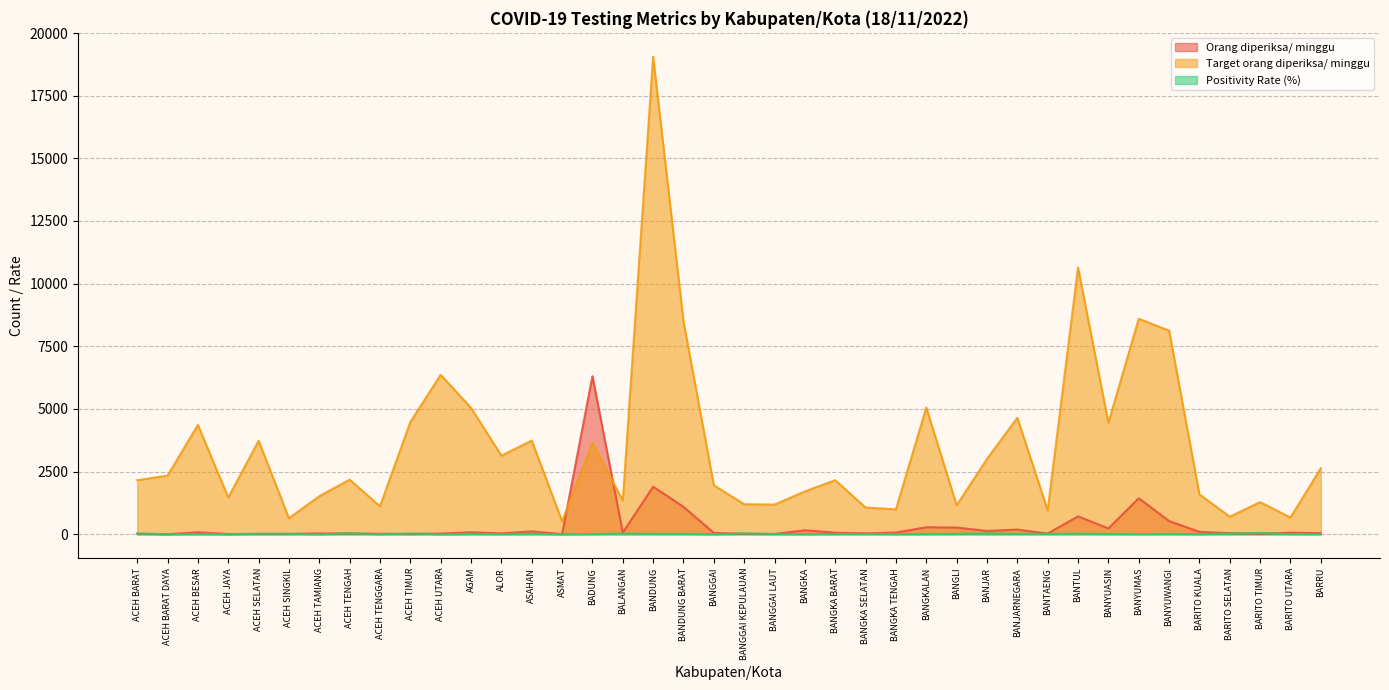

What are all the series names shown in the legend?

Orang diperiksa/ minggu, Target orang diperiksa/ minggu, Positivity Rate (%)